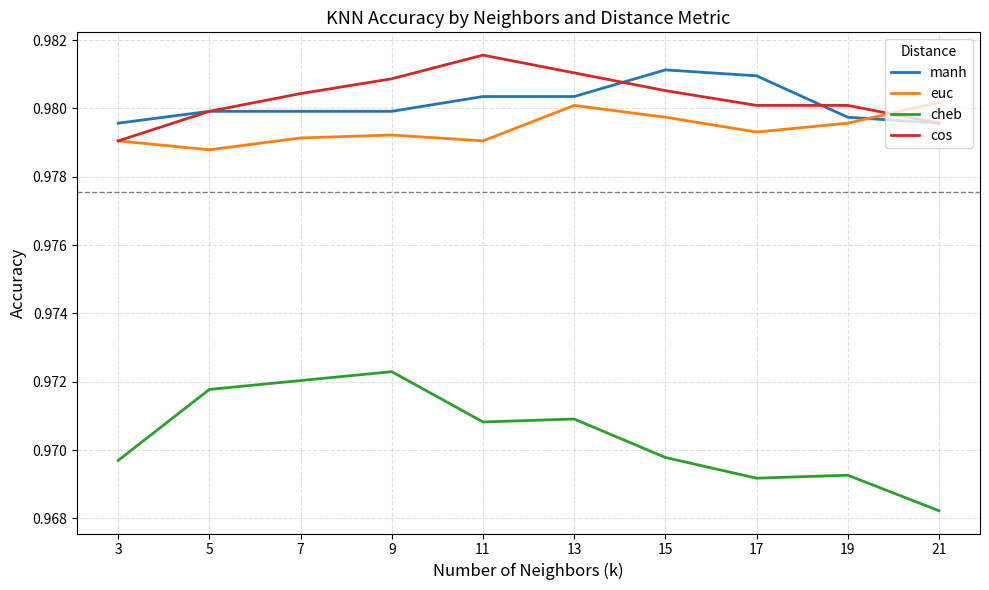

At 17, list the series in order from smallest to largest.

cheb, euc, cos, manh